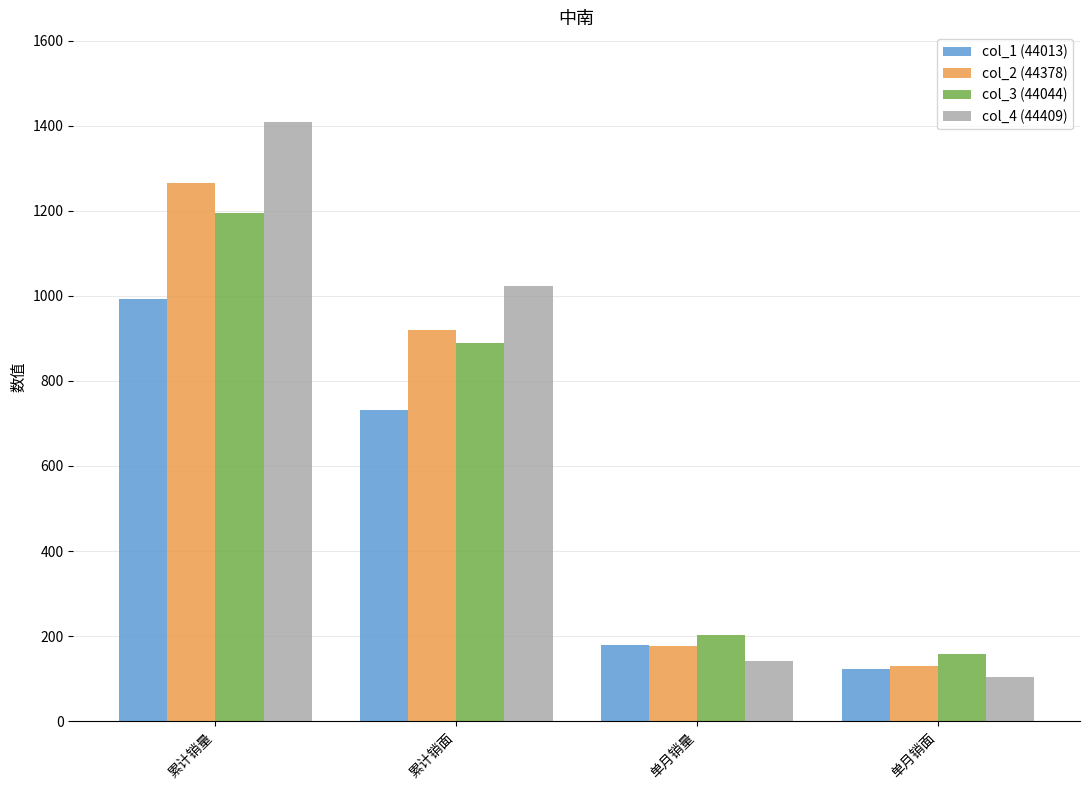

Which series has the largest total across all categories?

col_4 (44409)